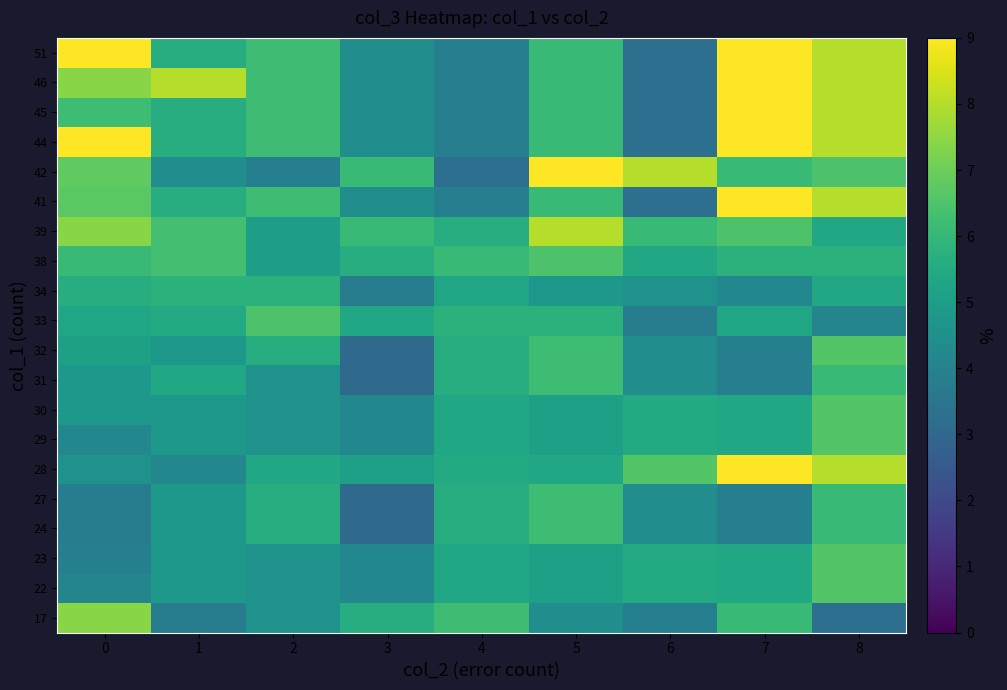

Reading left to right, transcribe all the data shown in this chart.

17: 0=7.4	1=3.8	2=4.6	3=5.6	4=6.2	5=4.4	6=3.9	7=6.1	8=3.3
22: 0=4.1	1=4.8	2=4.6	3=4.2	4=5.4	5=5.1	6=5.5	7=5.4	8=6.6
23: 0=3.9	1=4.8	2=4.6	3=4.2	4=5.4	5=5.1	6=5.5	7=5.4	8=6.6
24: 0=3.8	1=4.8	2=5.6	3=3.1	4=5.6	5=6.2	6=4.4	7=3.9	8=6.1
27: 0=3.8	1=4.8	2=5.6	3=3.1	4=5.6	5=6.2	6=4.4	7=3.9	8=6.1
28: 0=4.6	1=4.2	2=5.4	3=5.1	4=5.5	5=5.4	6=6.6	7=9.0	8=8.0
29: 0=4.2	1=4.8	2=4.6	3=4.2	4=5.4	5=5.1	6=5.5	7=5.4	8=6.6
30: 0=4.8	1=4.8	2=4.6	3=4.2	4=5.4	5=5.1	6=5.5	7=5.4	8=6.6
31: 0=4.8	1=5.4	2=4.6	3=3.1	4=5.6	5=6.2	6=4.4	7=3.9	8=6.1
32: 0=5.1	1=4.8	2=5.6	3=3.1	4=5.6	5=6.2	6=4.4	7=3.9	8=6.6
33: 0=5.3	1=5.5	2=6.5	3=5.4	4=5.8	5=5.8	6=3.8	7=5.3	8=4.1
34: 0=5.6	1=5.8	2=5.8	3=3.8	4=5.3	5=4.8	6=4.6	7=4.2	8=5.4
38: 0=6.1	1=6.3	2=5.0	3=5.6	4=6.1	5=6.5	6=5.4	7=5.8	8=5.8
39: 0=7.4	1=6.3	2=5.0	3=6.1	4=5.6	5=8.0	6=6.1	7=6.5	8=5.4
41: 0=6.7	1=5.6	2=6.2	3=4.4	4=3.9	5=6.1	6=3.3	7=9.0	8=8.0
42: 0=6.8	1=4.4	2=3.9	3=6.1	4=3.3	5=9.0	6=8.0	7=6.1	8=6.5
44: 0=9.0	1=5.6	2=6.2	3=4.4	4=3.9	5=6.1	6=3.3	7=9.0	8=8.0
45: 0=6.2	1=5.6	2=6.2	3=4.4	4=3.9	5=6.1	6=3.3	7=9.0	8=8.0
46: 0=7.4	1=8.0	2=6.2	3=4.4	4=3.9	5=6.1	6=3.3	7=9.0	8=8.0
51: 0=9.0	1=5.6	2=6.2	3=4.4	4=3.9	5=6.1	6=3.3	7=9.0	8=8.0